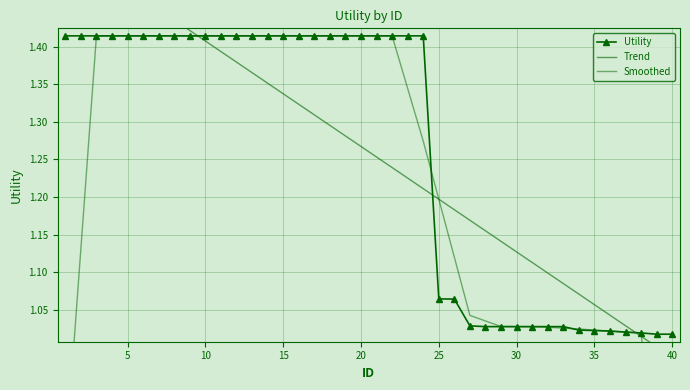

Does the chart have visible grid lines?

Yes